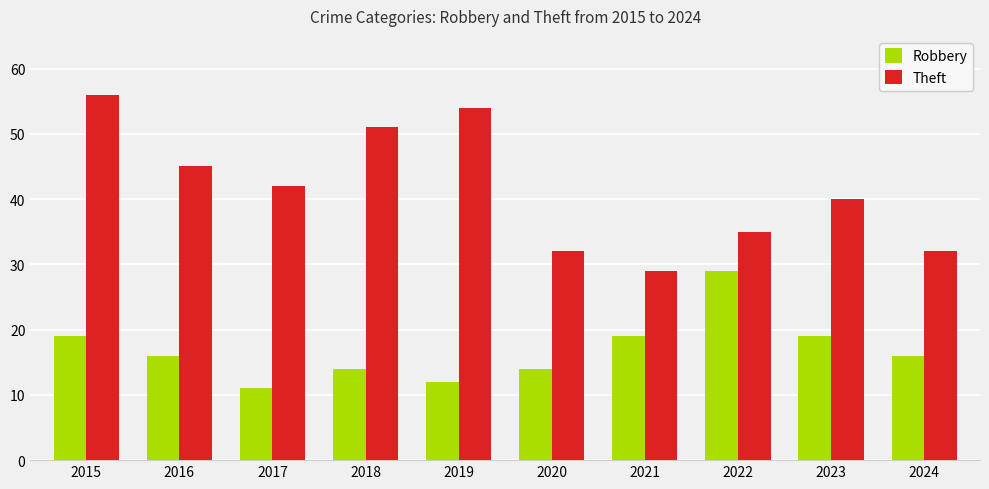

What is the difference between the maximum and minimum values in the Theft series?

27